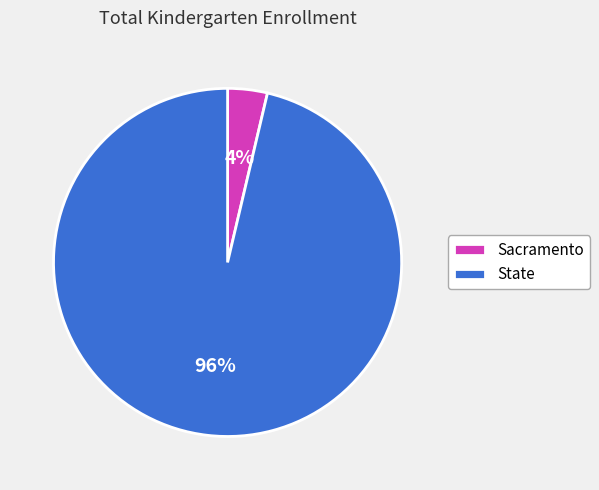

Is it true that Sacramento is 4% of the pie?

True